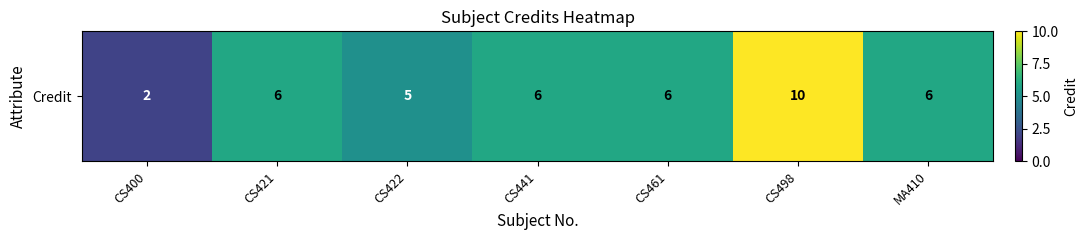

Reading left to right, what are all the values shown in this chart?

CS400=2	CS421=6	CS422=5	CS441=6	CS461=6	CS498=10	MA410=6